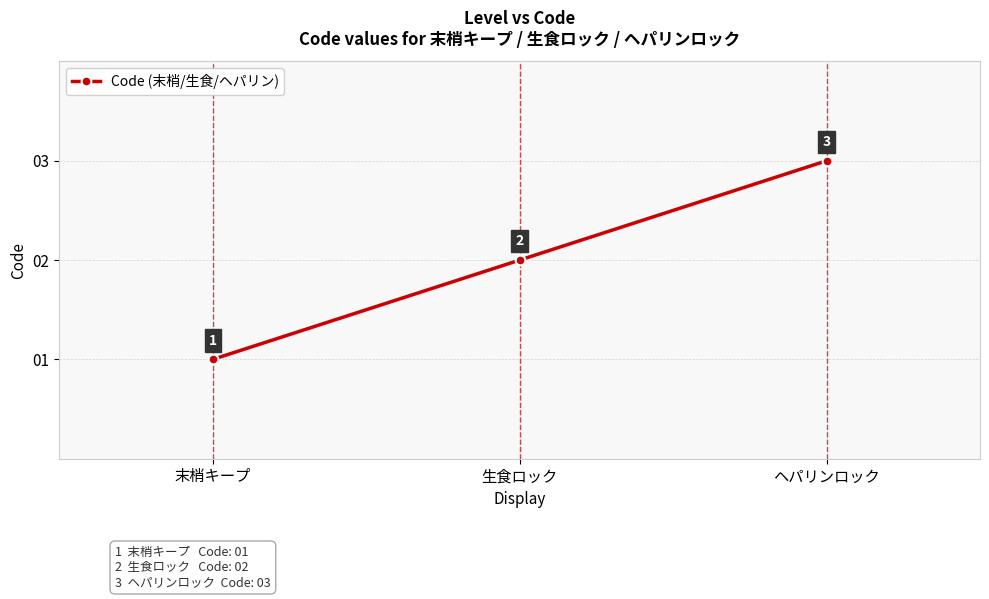

Does the chart display data point markers on the line(s)?

Yes